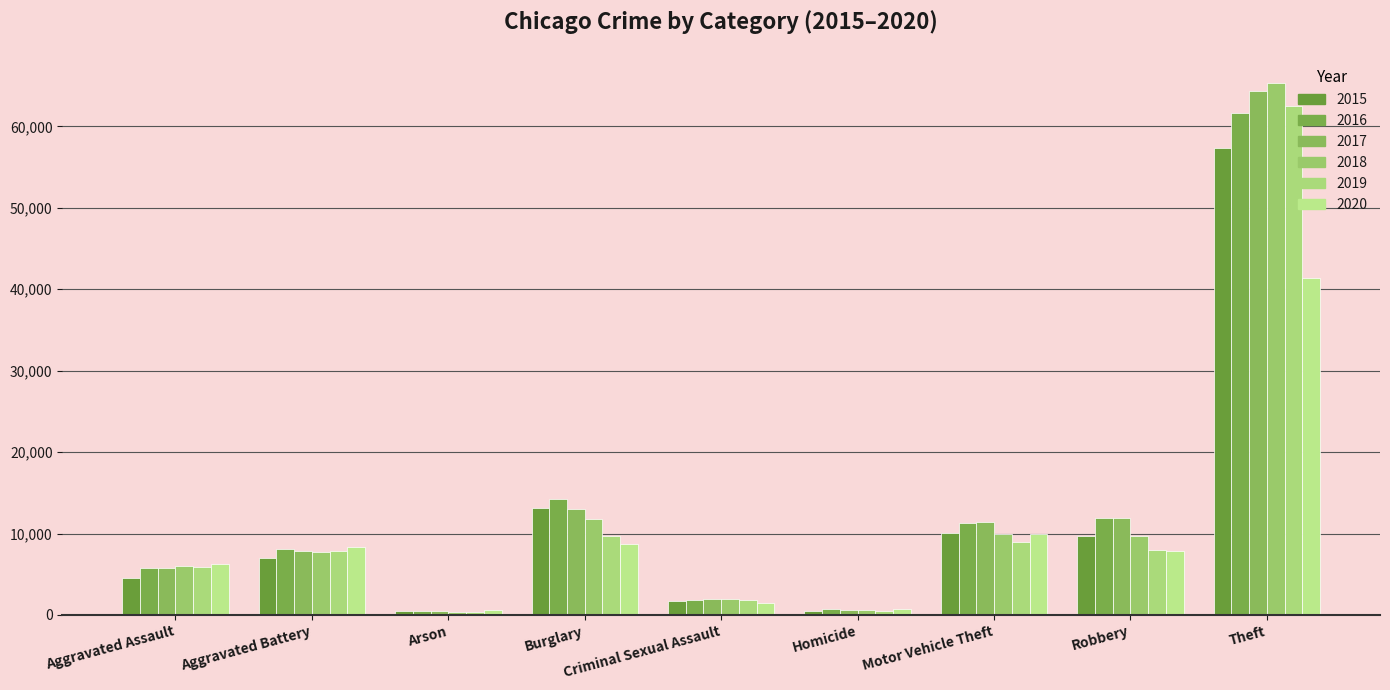

Reading left to right, extract all data points from this chart.

2015: 4480	7018	448	13184	1679	496	10068	9638	57350
2016: 5712	8085	515	14289	1825	786	11286	11960	61621
2017: 5793	7845	444	13001	1955	672	11380	11880	64384
2018: 6001	7734	373	11746	1995	589	9985	9680	65287
2019: 5841	7857	376	9638	1888	498	8977	7994	62491
2020: 6263	8319	588	8757	1465	787	9959	7855	41320